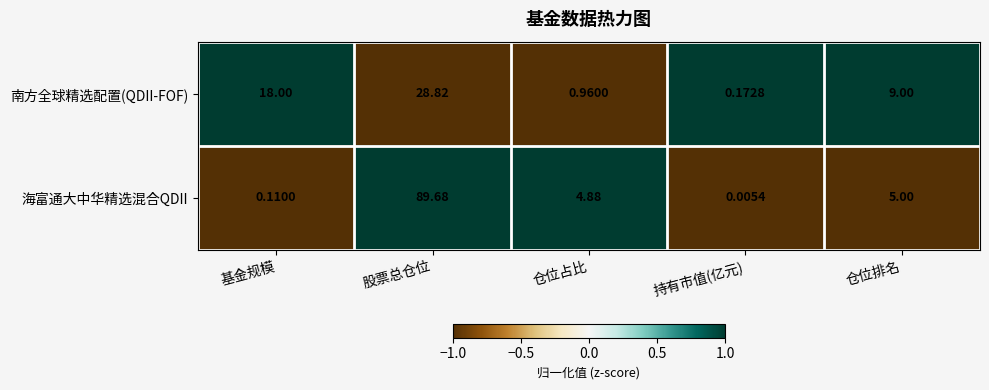

Is the value of 海富通大中华精选混合QDII at 基金规模 greater than the value of 南方全球精选配置(QDII-FOF) at 持有市值(亿元)?

No